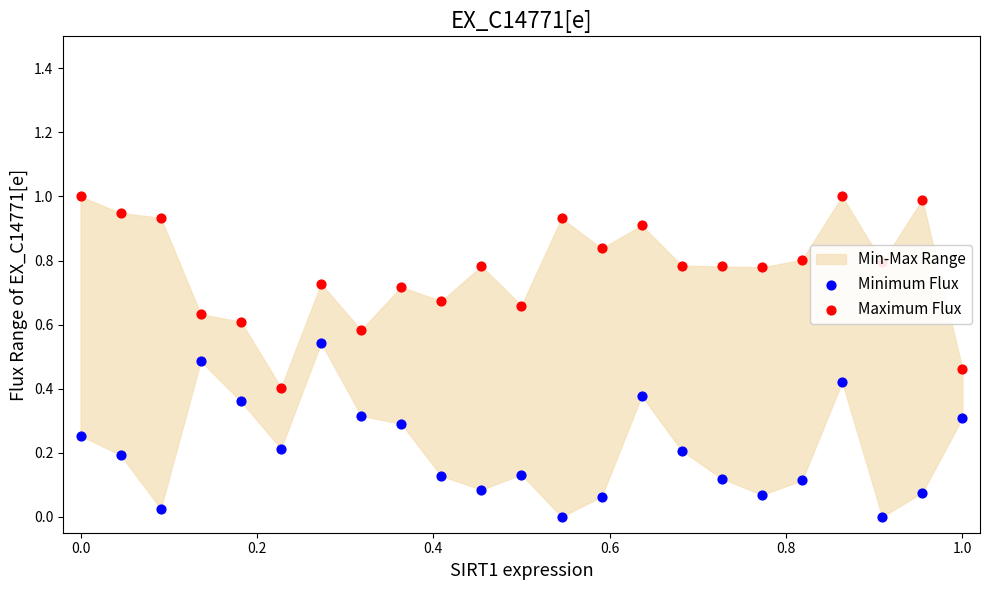

Which series has the largest Y range (max minus min)?

Maximum Flux